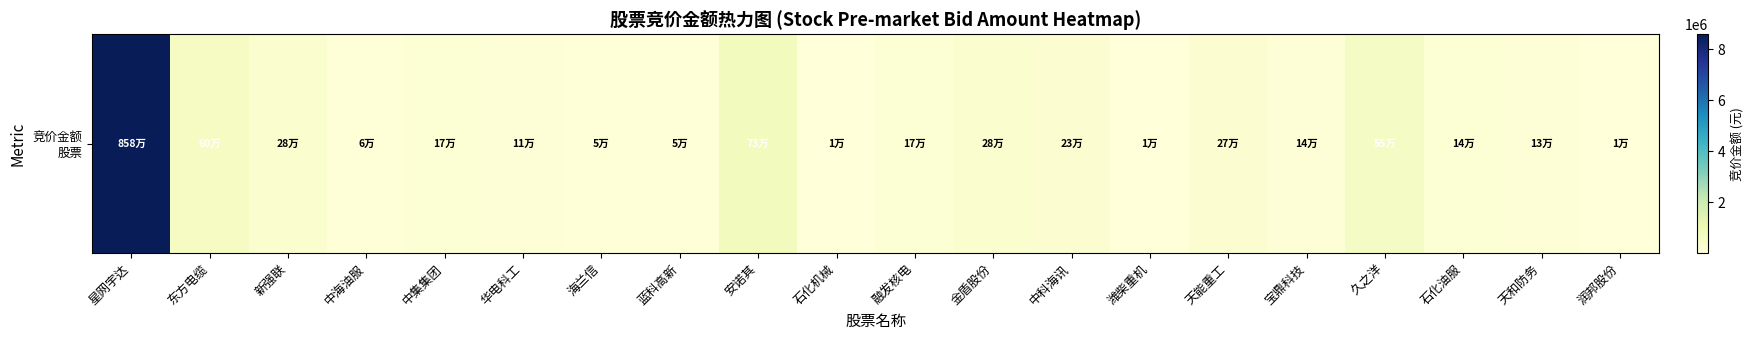

Reading right to left, extract all data points from this chart.

5564	133304	143379	549584	135700	272803	5888	228074	275520	167794	8480	726110	52538	49600	107416	171332	55728	283140	595360	8578692